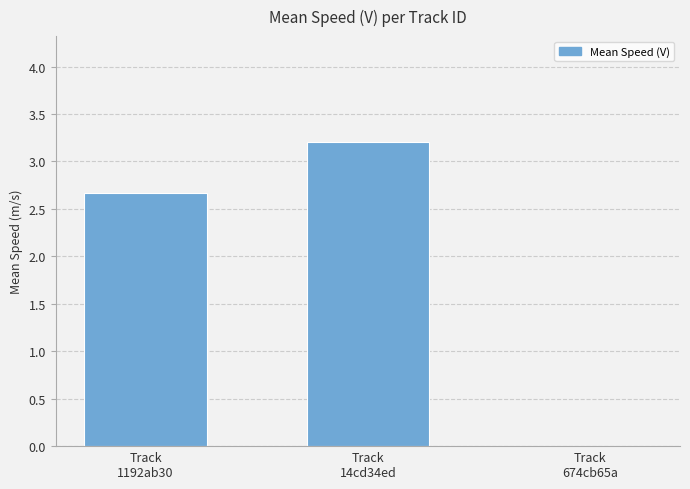

Where is the data nearest to the value 1?

Track
674cb65a